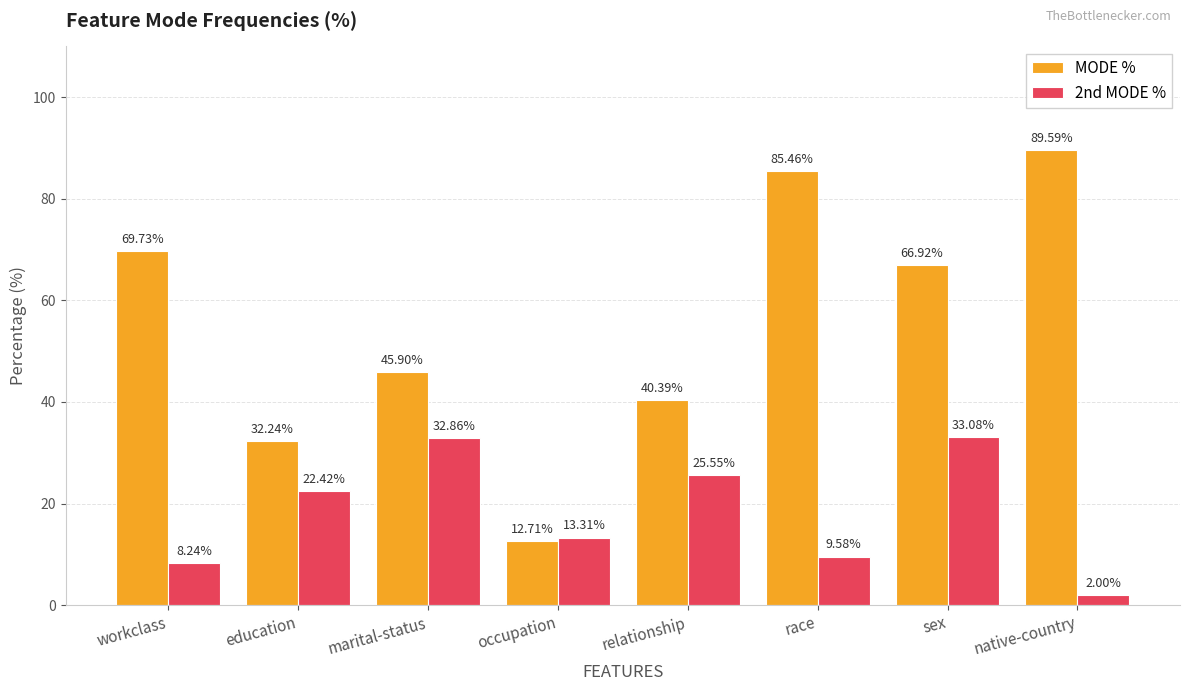

Does the chart contain stacked bars?

No